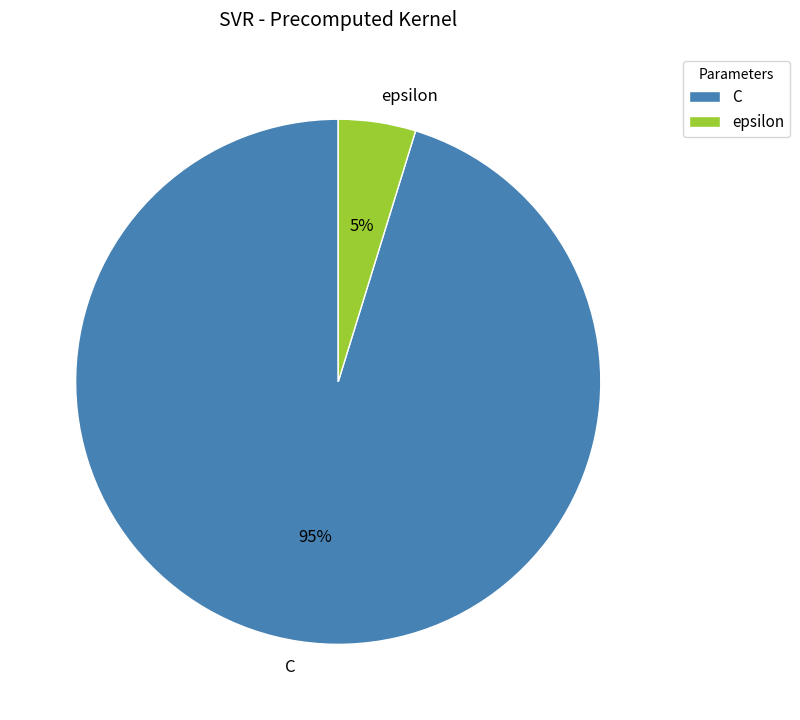

Combined, do epsilon and C account for over 50%?

Yes